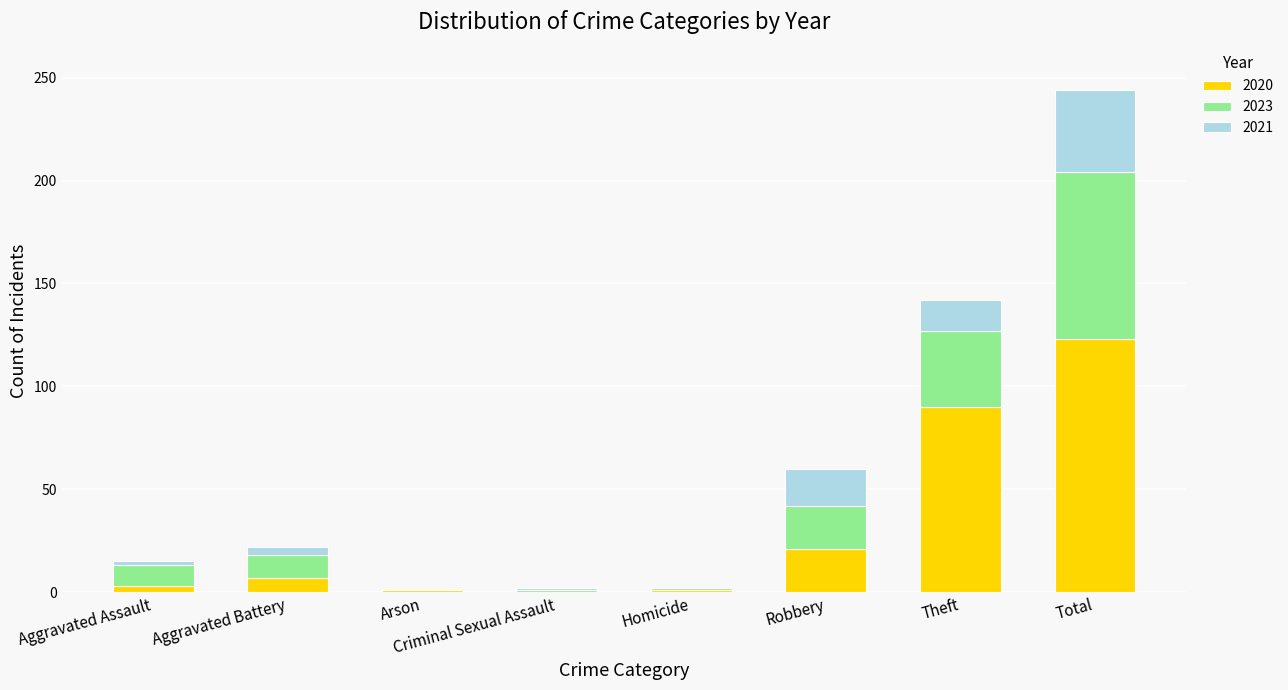

The value of 2020 at Robbery is 35. True or false?

False